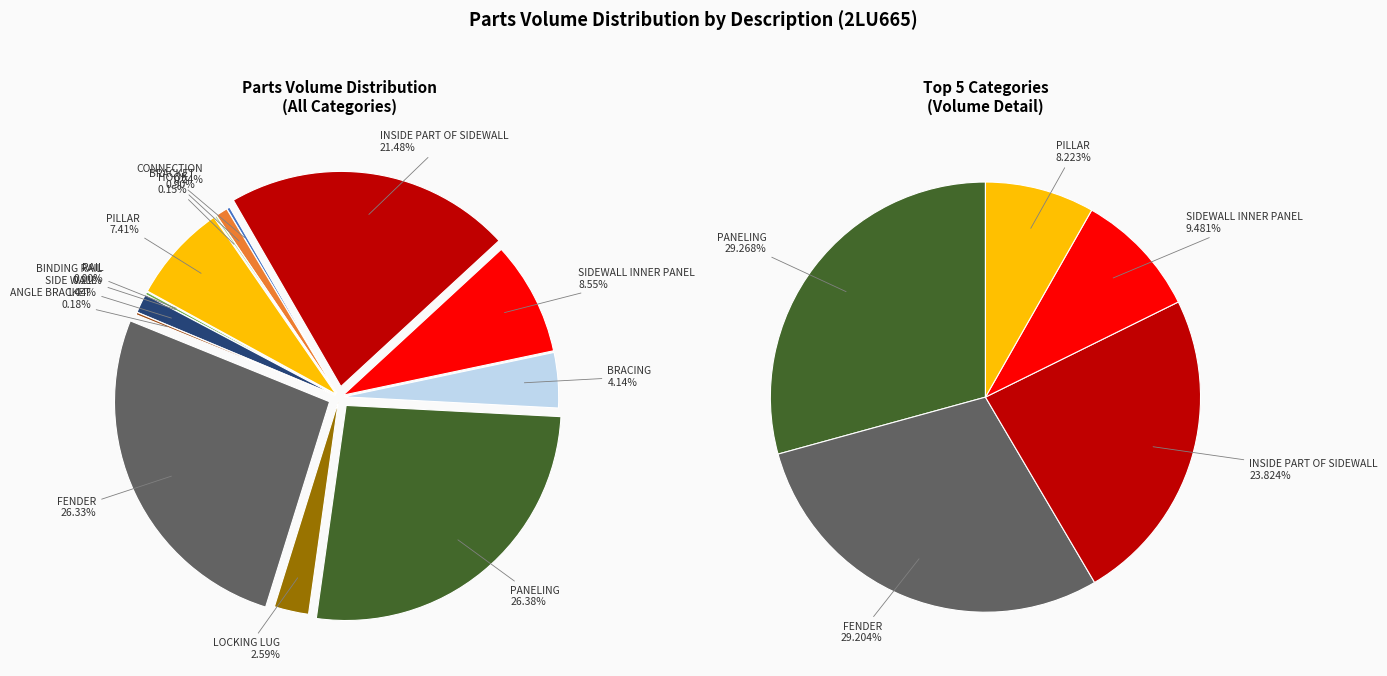

True or false: ANGLE BRACKET accounts for 0% of the total.

True